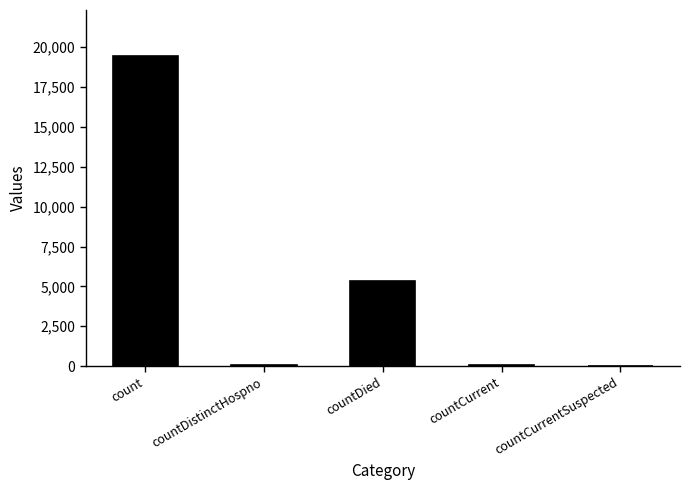

How many values are above zero?

4